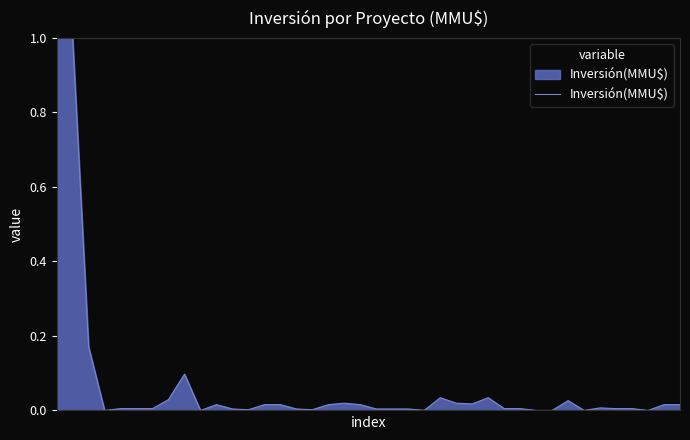

What is the difference between the maximum and minimum values?

1.0